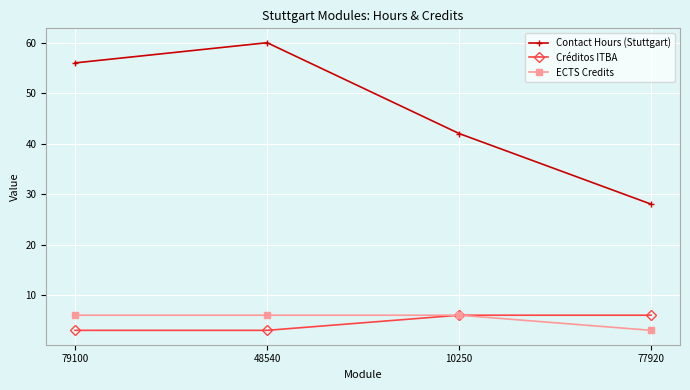

Rank the categories by Contact Hours (Stuttgart) value from highest to lowest.

48540, 79100, 10250, 77920